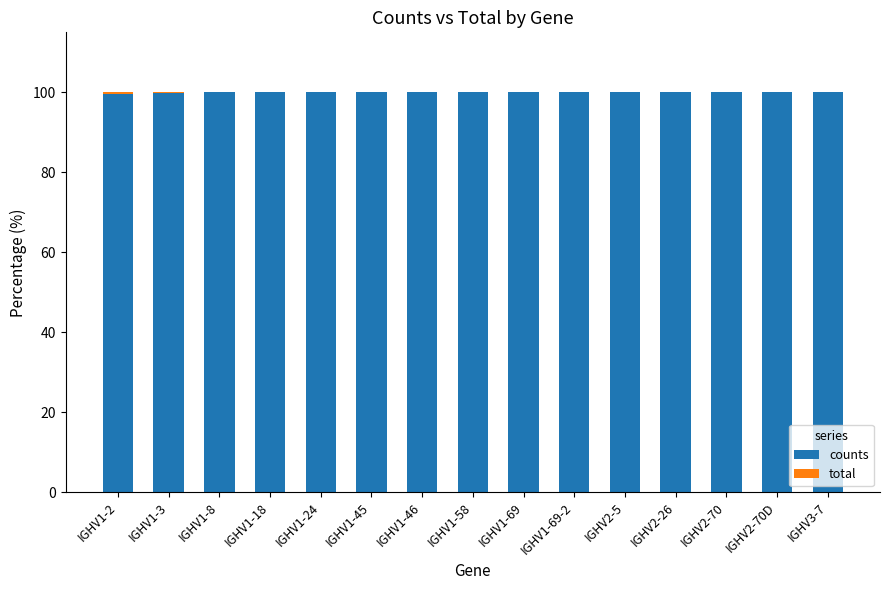

True or false: counts has a value of 145.6 at IGHV2-26.

False